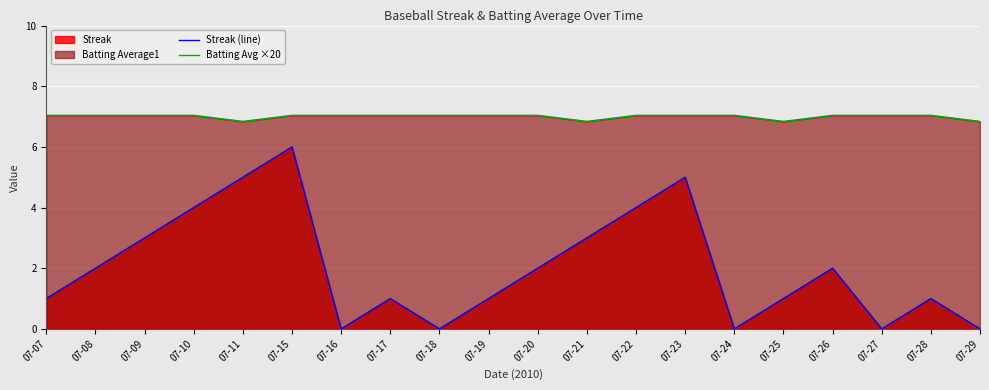

What is the sum of the Streak (line) values at 07-17 and 07-21?

4.0